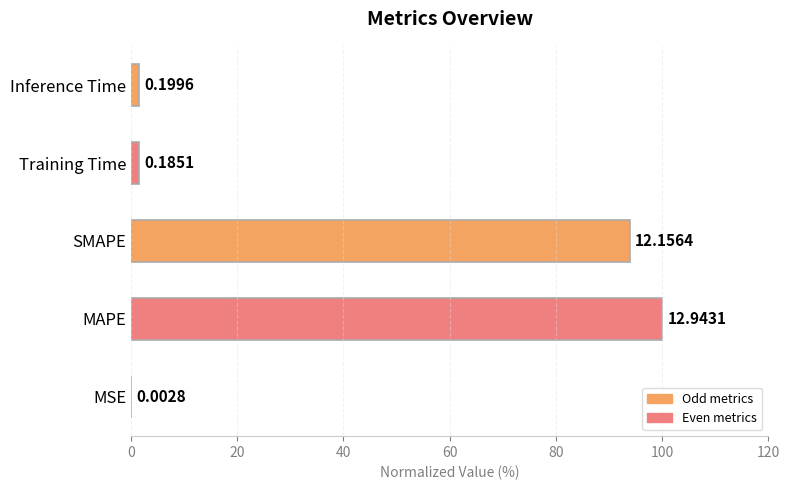

Are the bars horizontal?

Yes